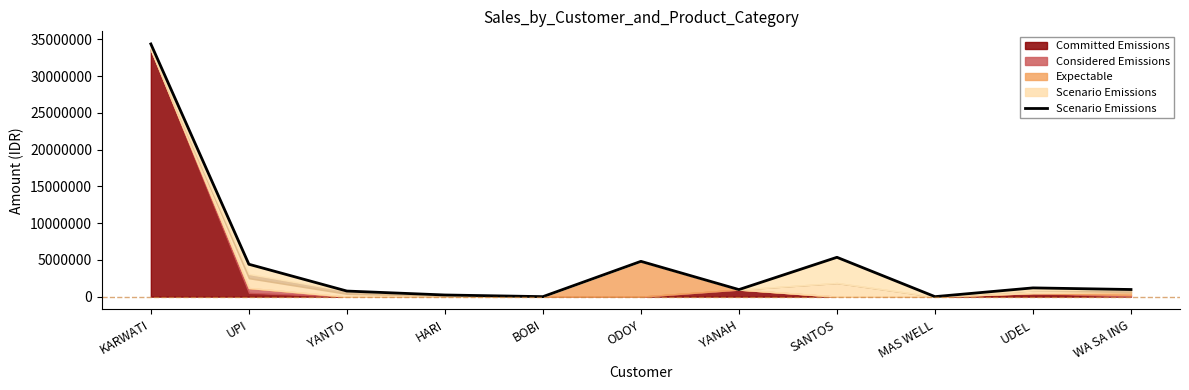

What is the label of the 11th point from the left?

WA SA ING